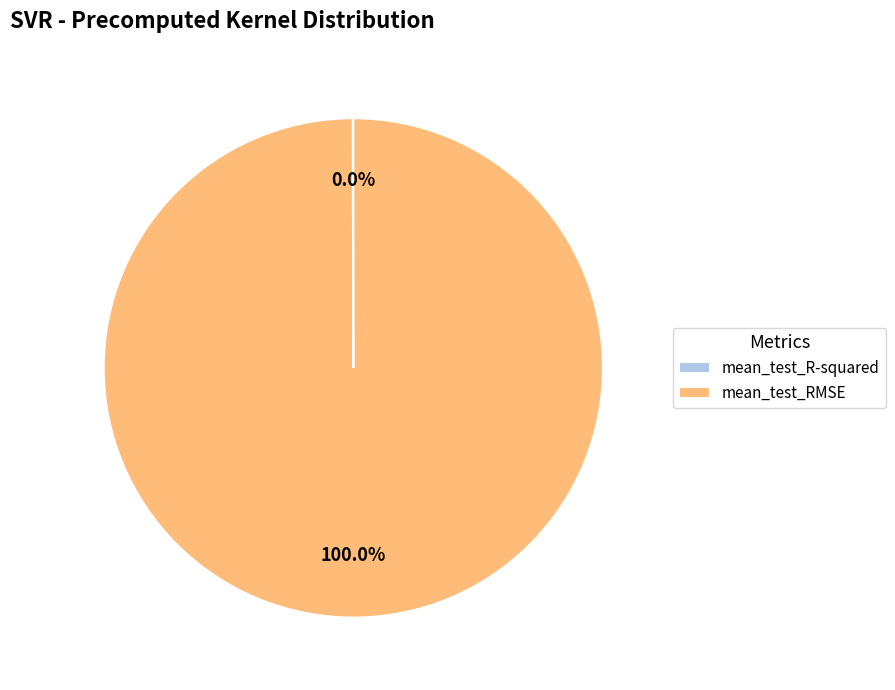

Which category has the biggest portion of the pie?

mean_test_RMSE